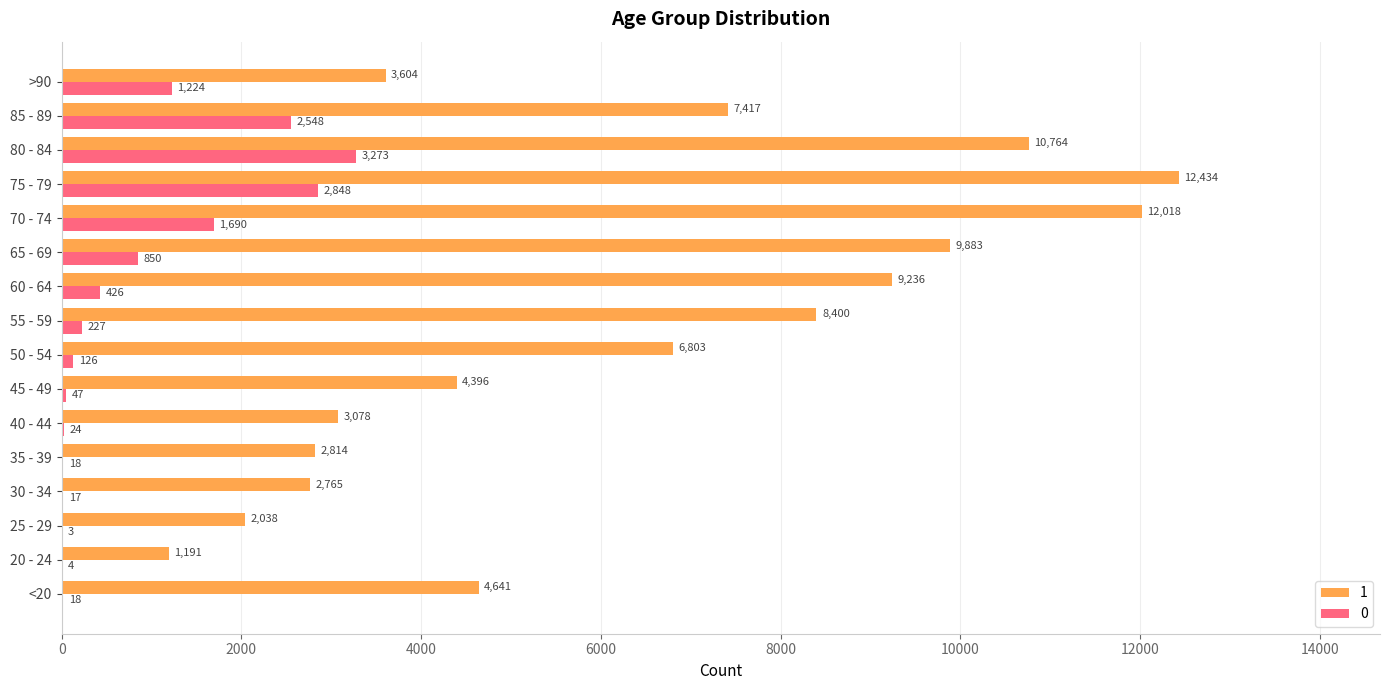

True or false: 1 has a value of 4578 at 60 - 64.

False